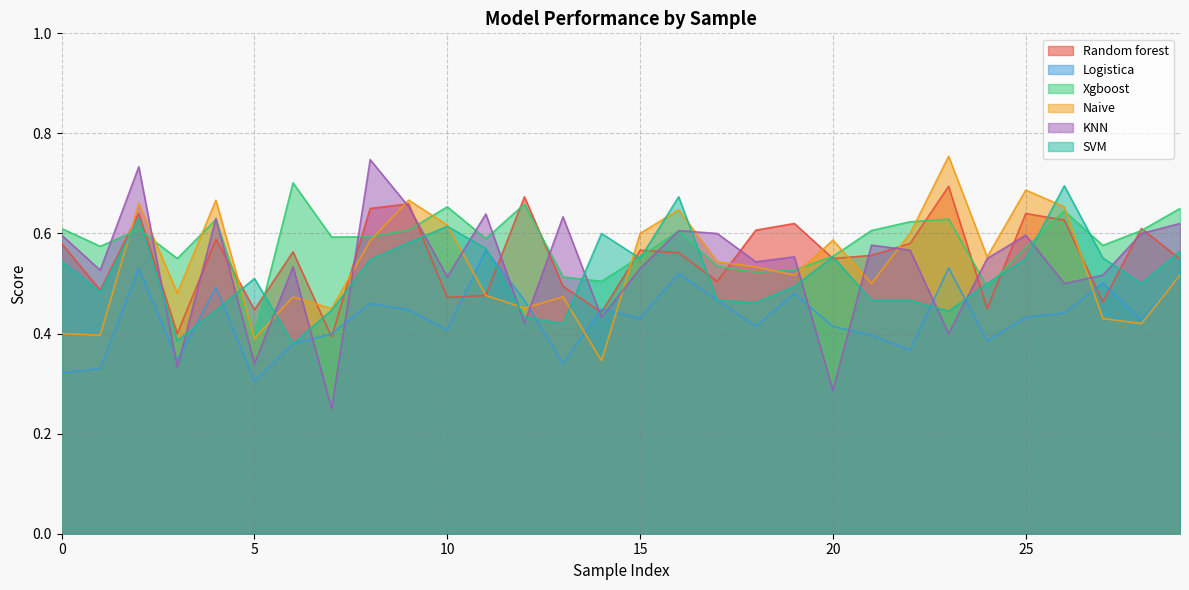

The value of Xgboost at 28 is 0.6. True or false?

True